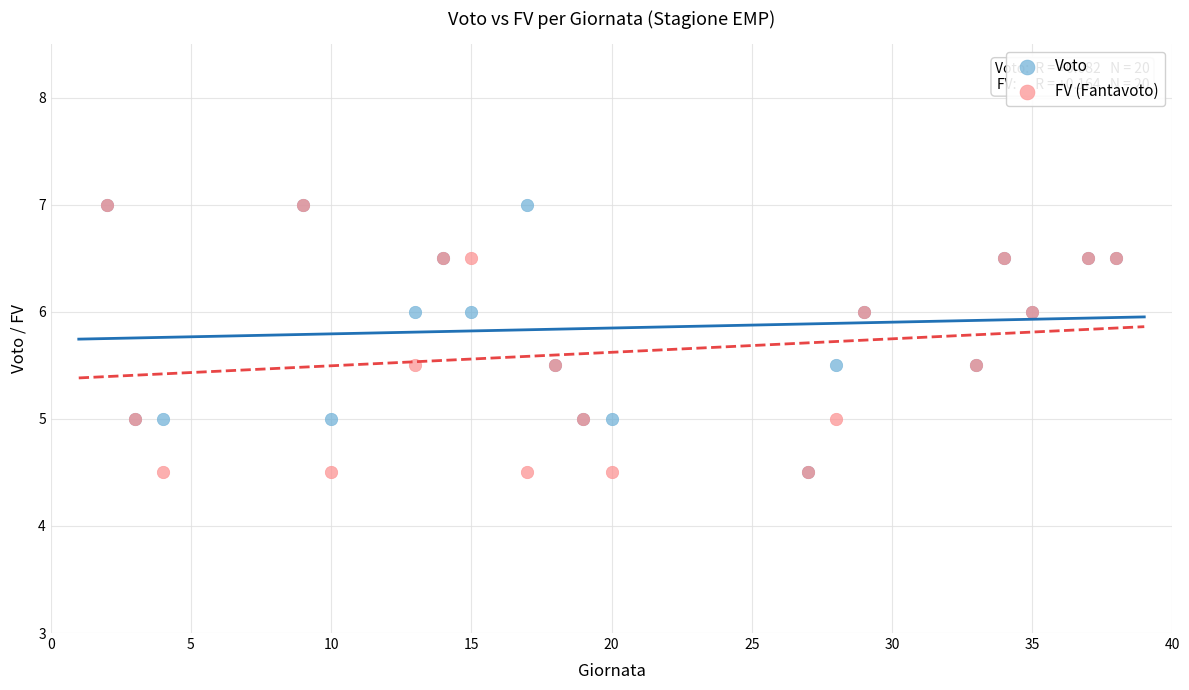

What are all the series names shown in the legend?

Voto, FV (Fantavoto)